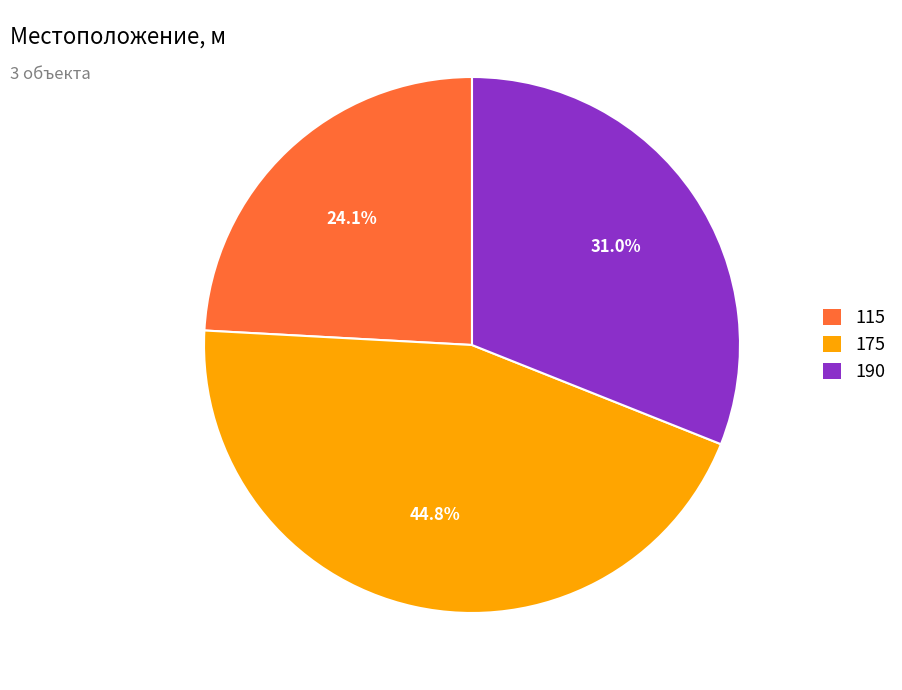

Between 115 and 190, which is larger?

190